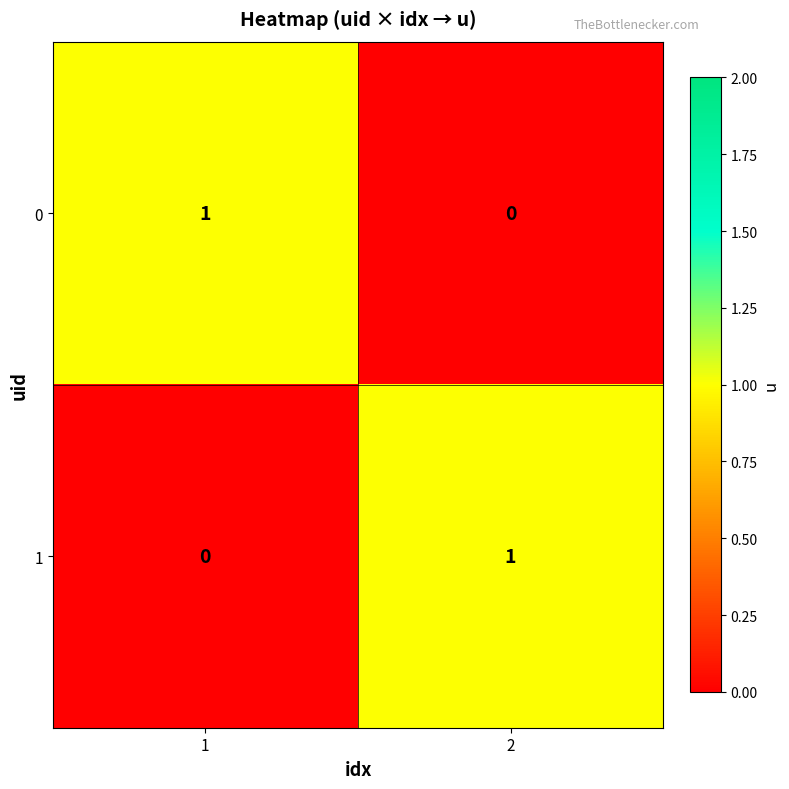

Rank the series at 1 from lowest to highest value.

1, 0